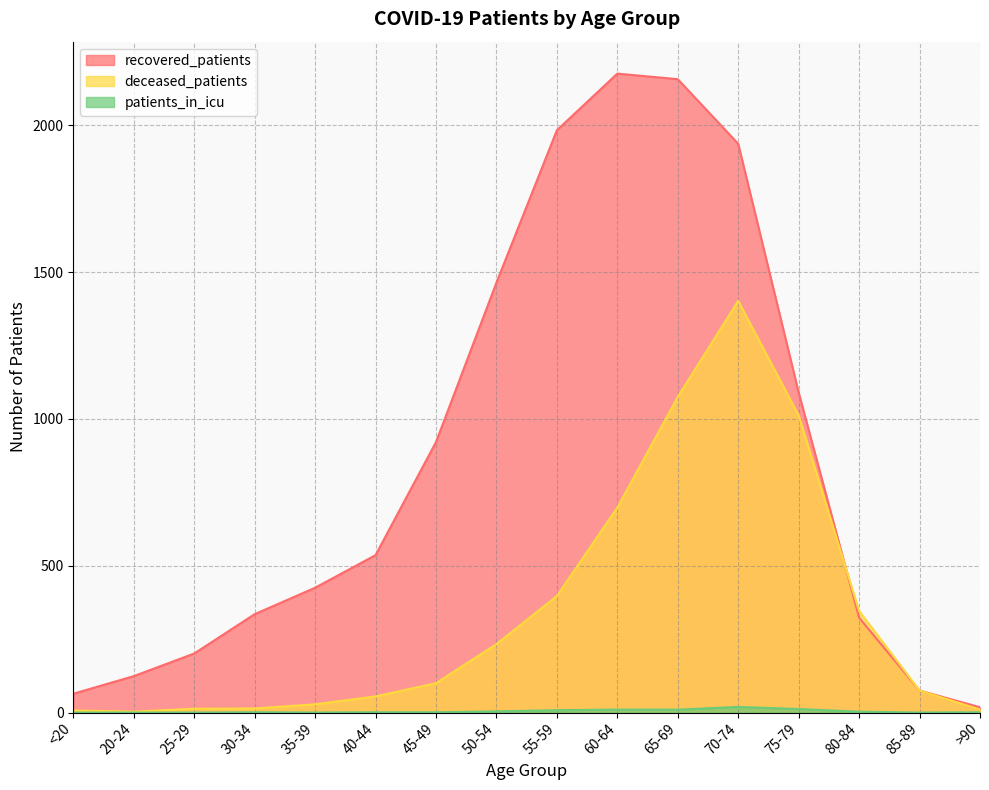

Which category has the lowest value across all series?

<20